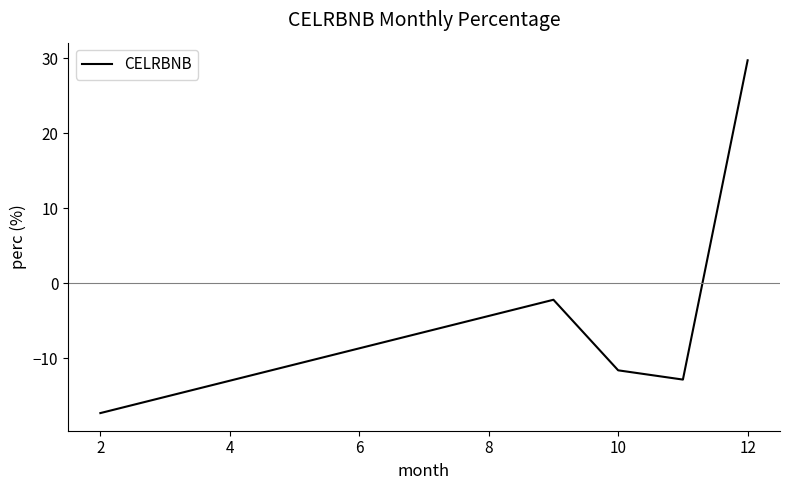

What is the average value?

-2.8